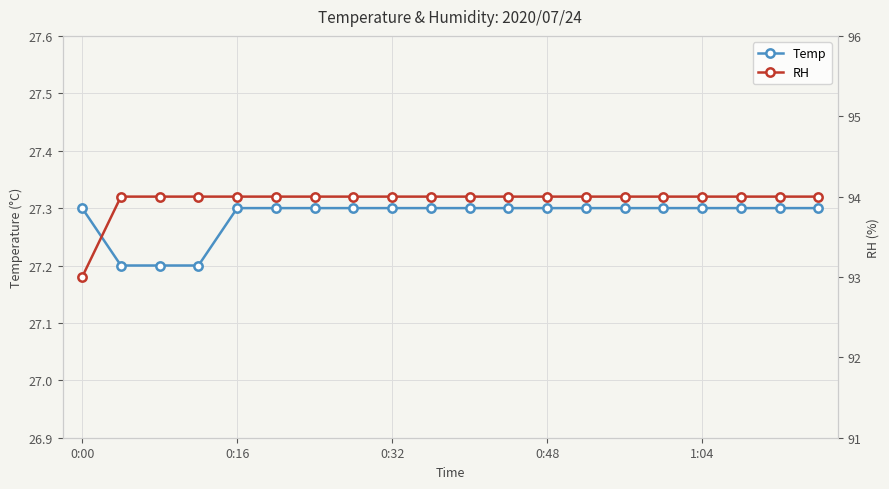

What is the smallest value displayed?

27.2